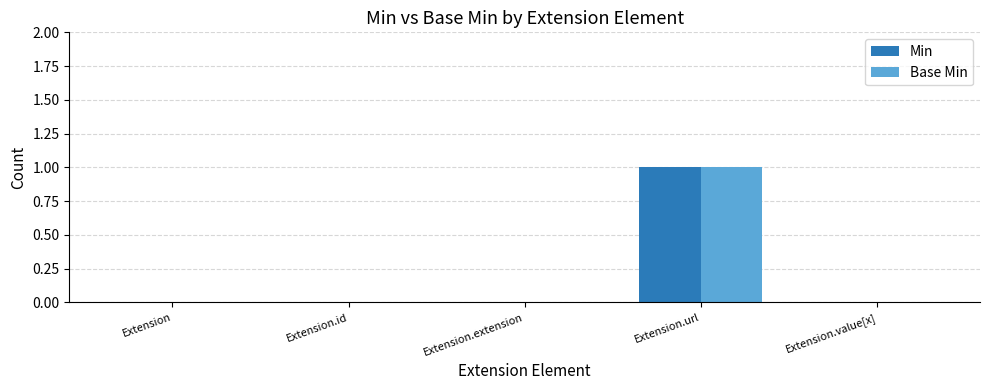

True or false: Min has a value of -1 at Extension.id.

False